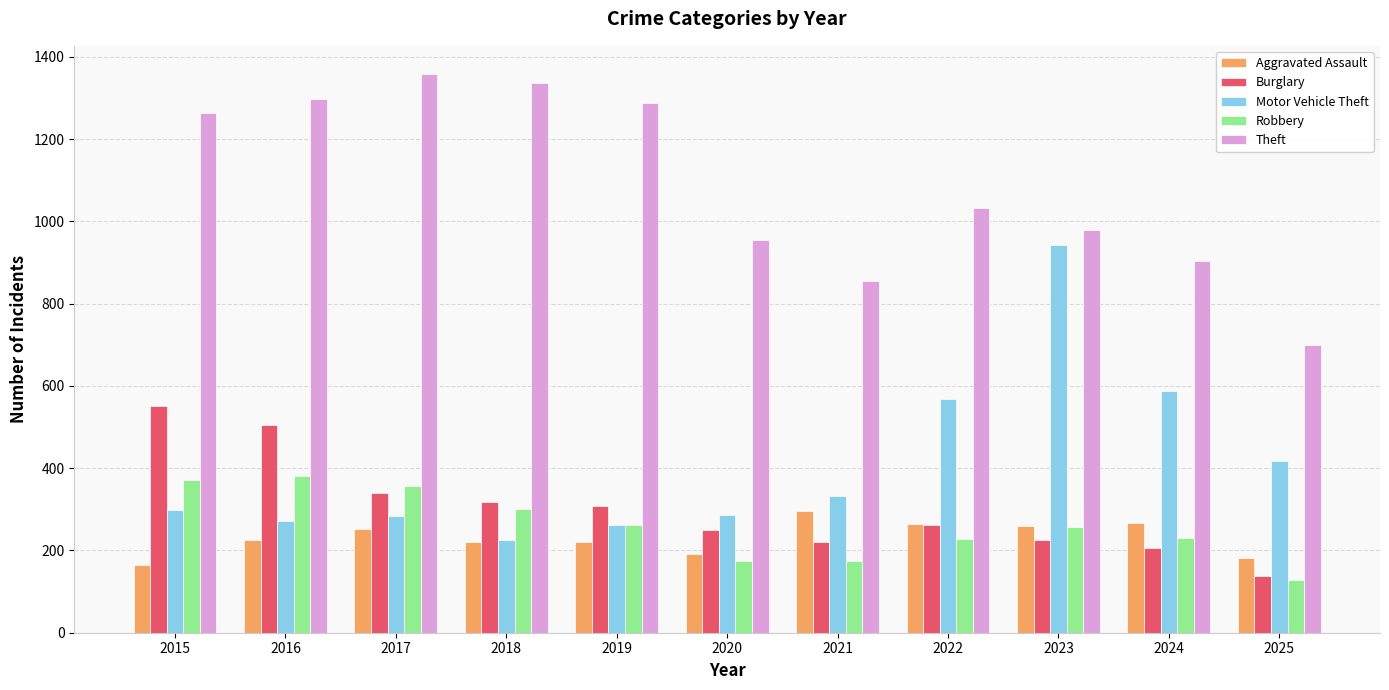

What is the difference between the maximum and minimum values in the Burglary series?

413